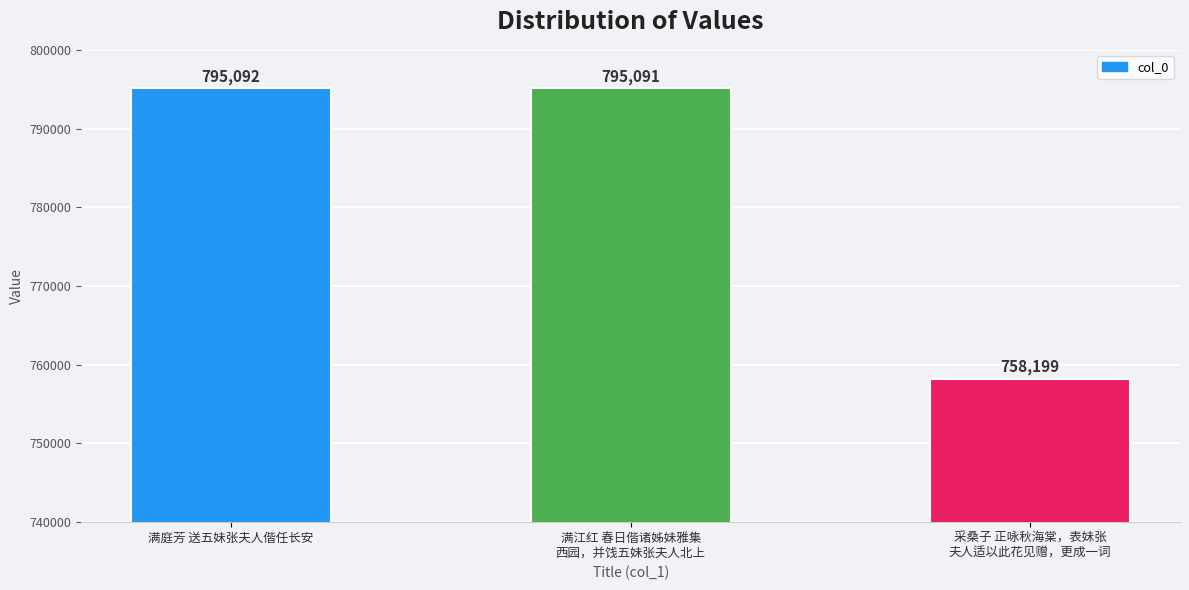

Which category has the lowest value across all series?

采桑子 正咏秋海棠，表妹张
夫人适以此花见赠，更成一词